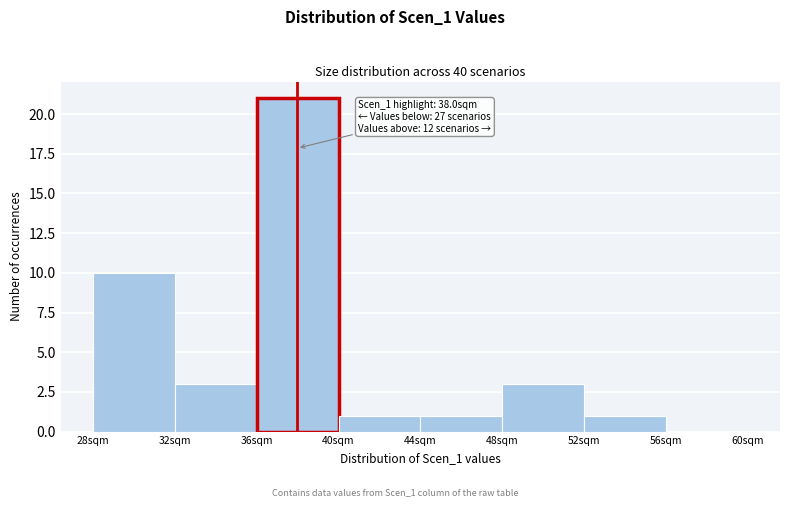

Which range on the x-axis has the tallest bar?

36 to 40